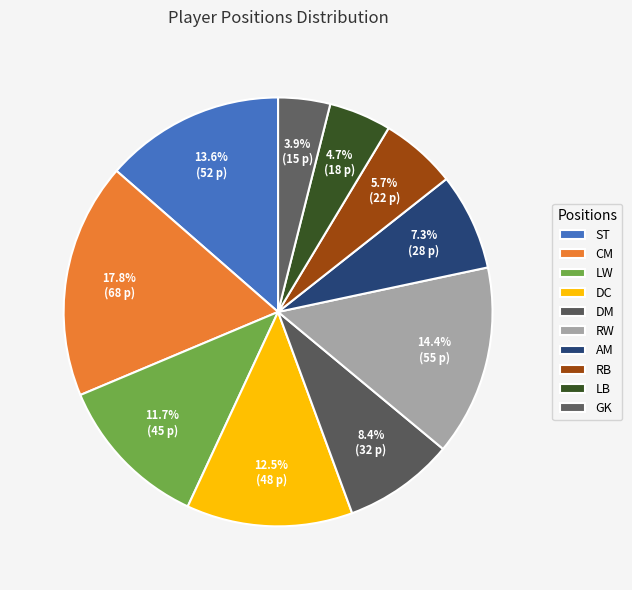

What percentage is NOT represented by GK?

96.1%